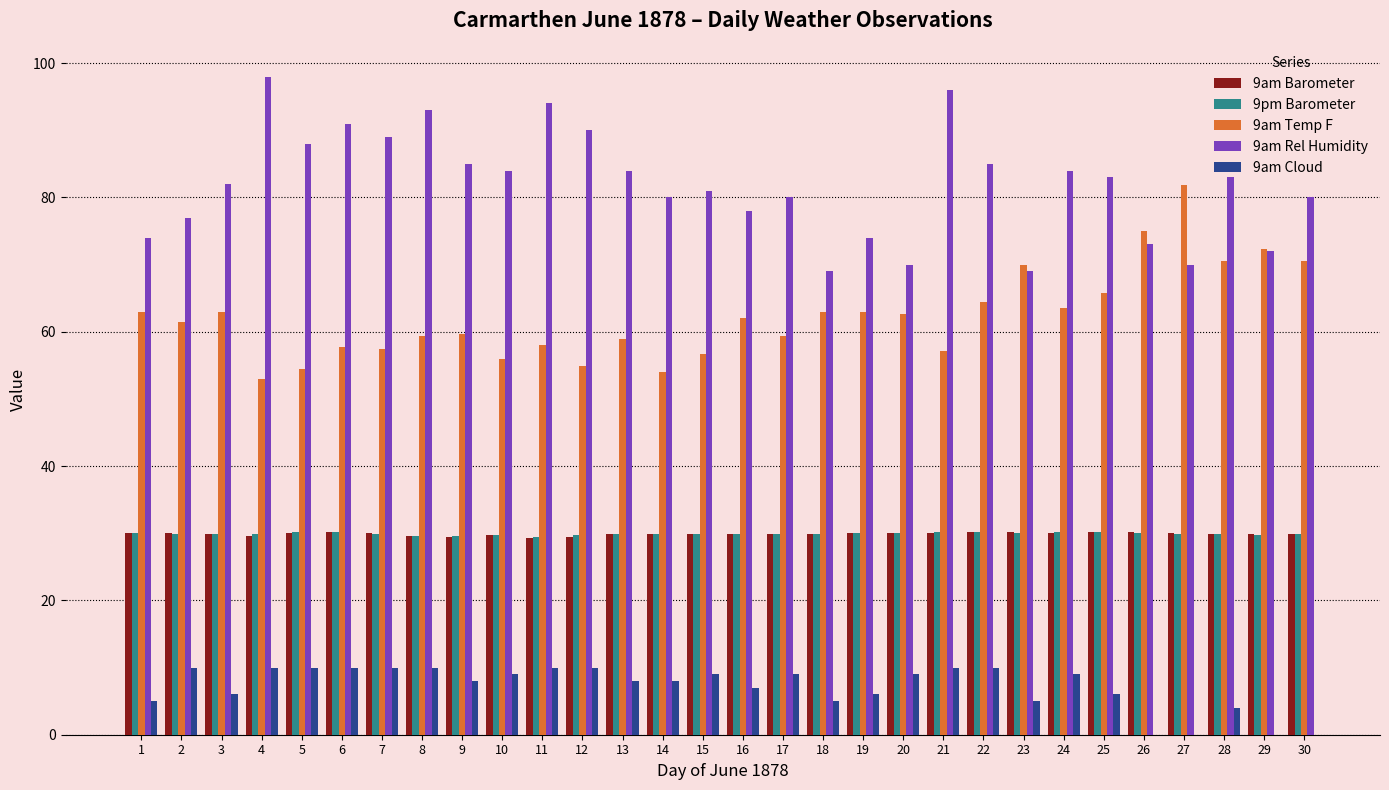

What are all the series names shown in the legend?

9am Barometer, 9pm Barometer, 9am Temp F, 9am Rel Humidity, 9am Cloud